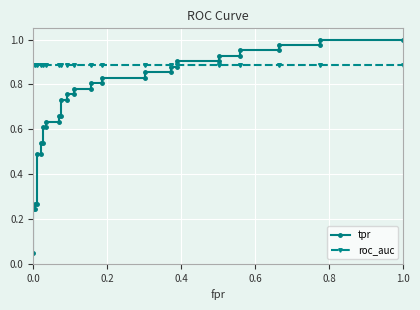

How many lines are shown in the chart?

2